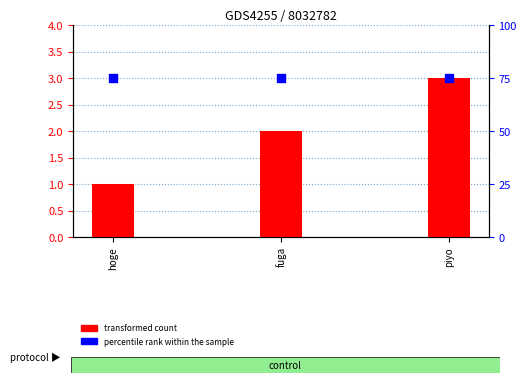

Is the value of transformed count at fuga greater than the value of percentile rank within the sample at hoge?

No